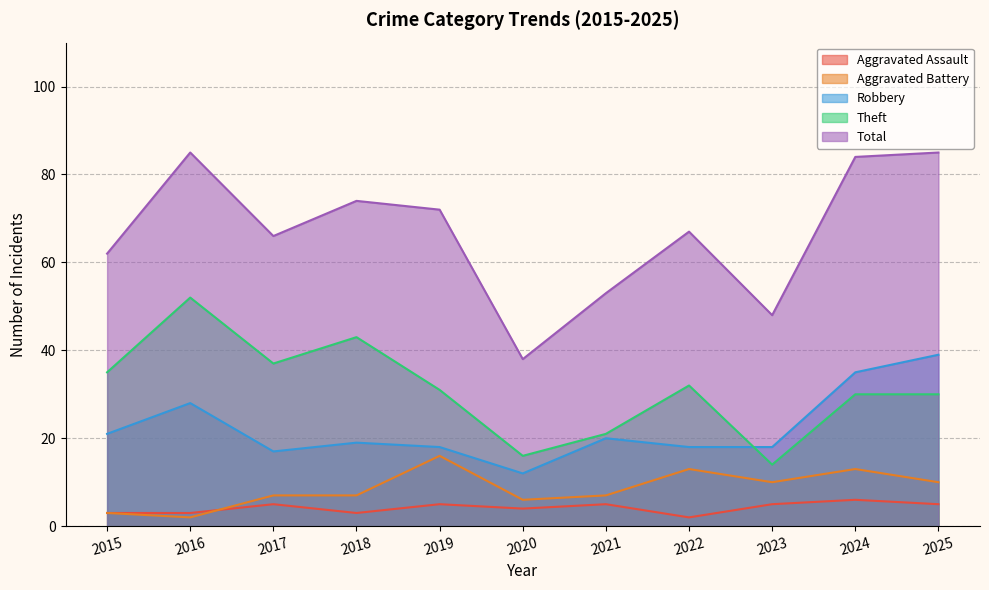

At which category is the sum across all series the highest?

2016